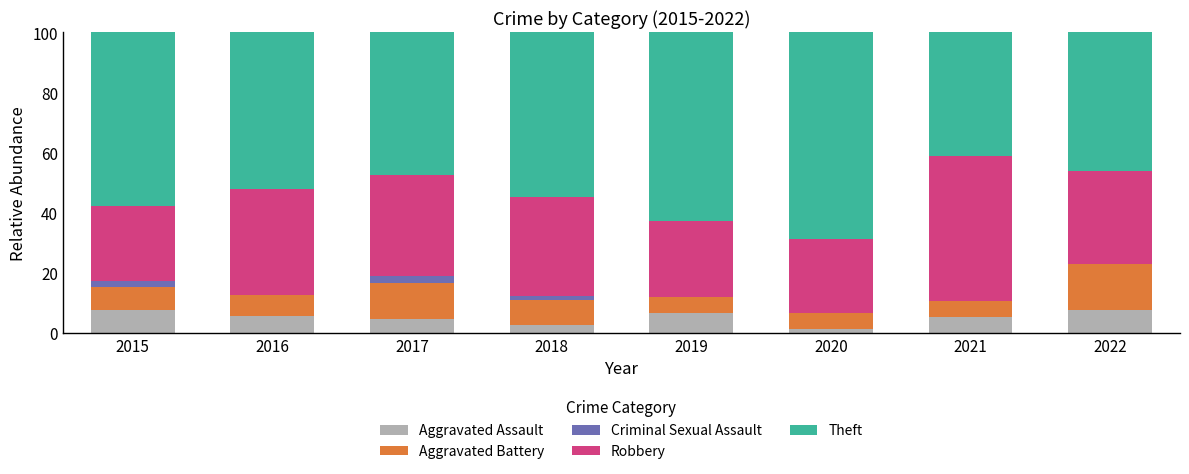

What is the maximum value for Aggravated Assault?

7.7